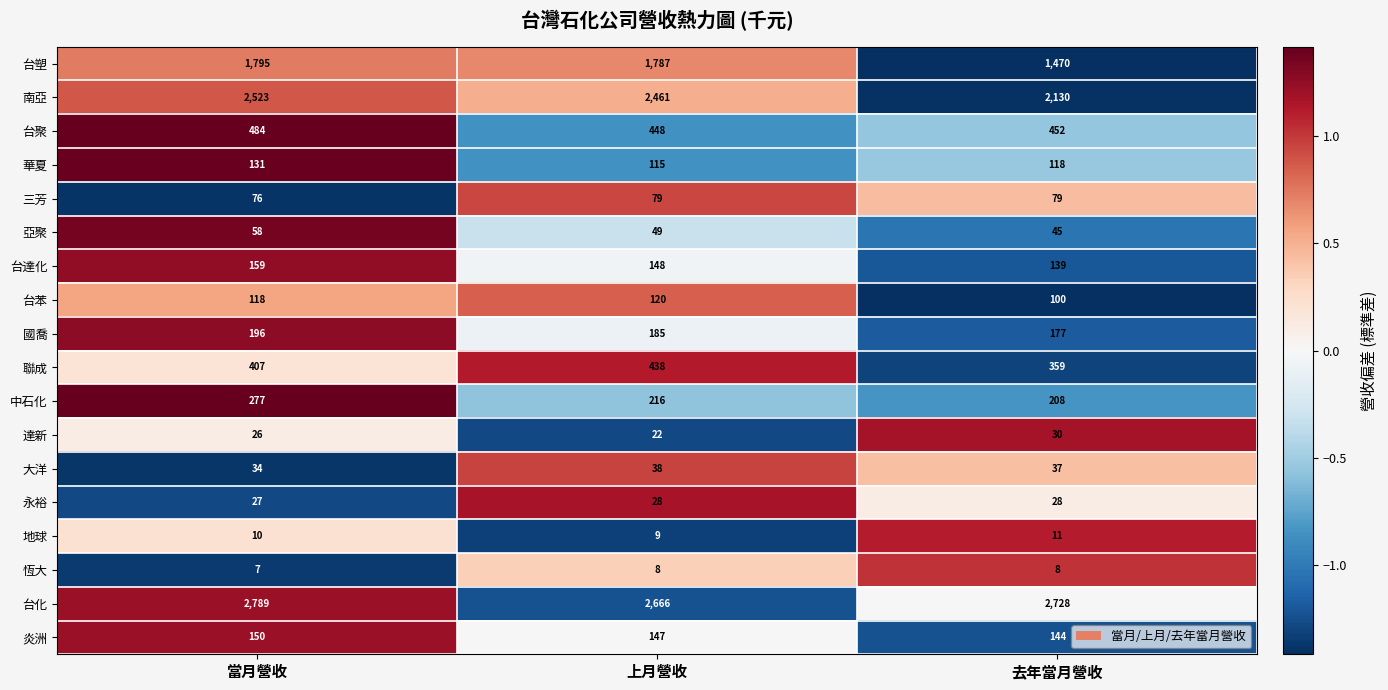

What is the greatest value displayed?

2789